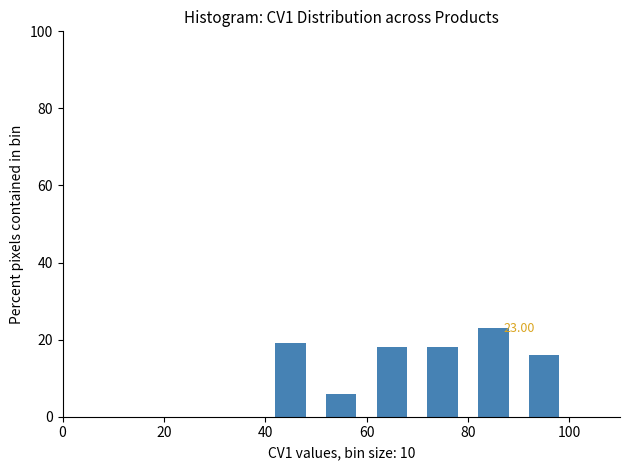

Over which range of the x-axis is the bar tallest?

80 to 90